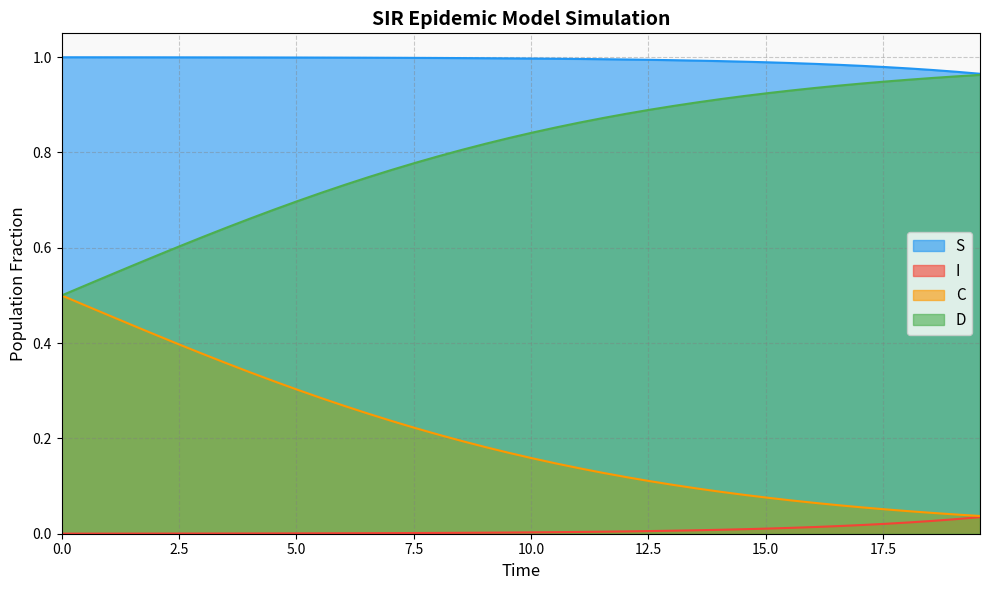

List the series in order of their overall mean, highest first.

S, D, C, I